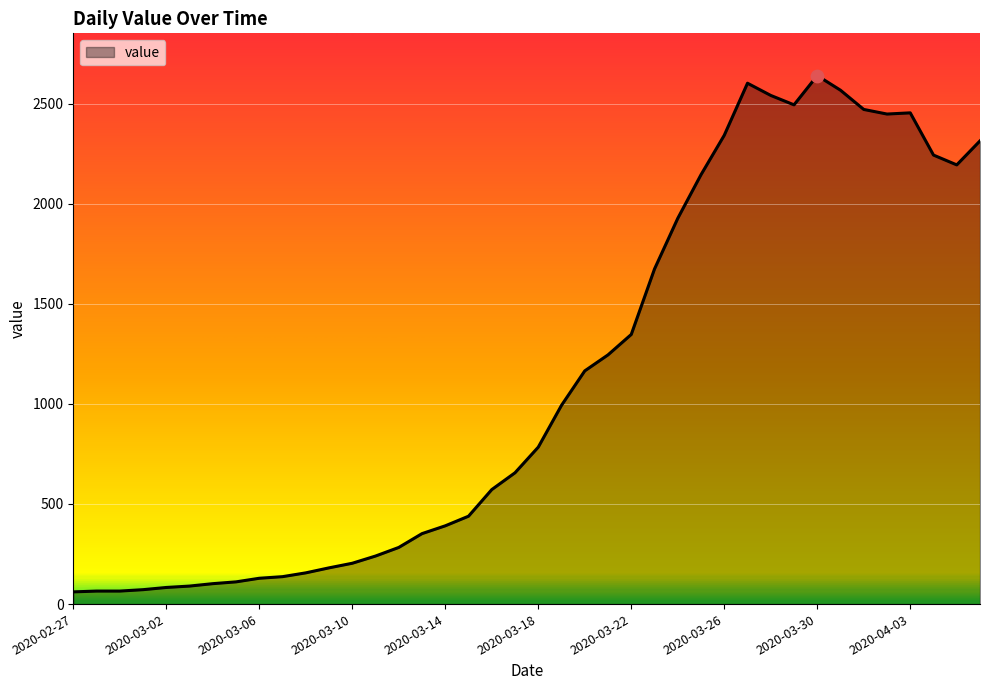

What is the maximum value shown in the chart?

2640